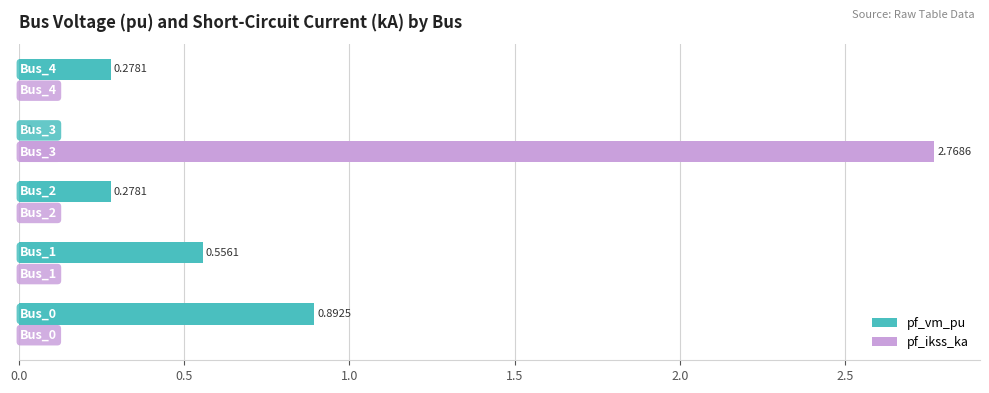

How many data points does each series have?

5